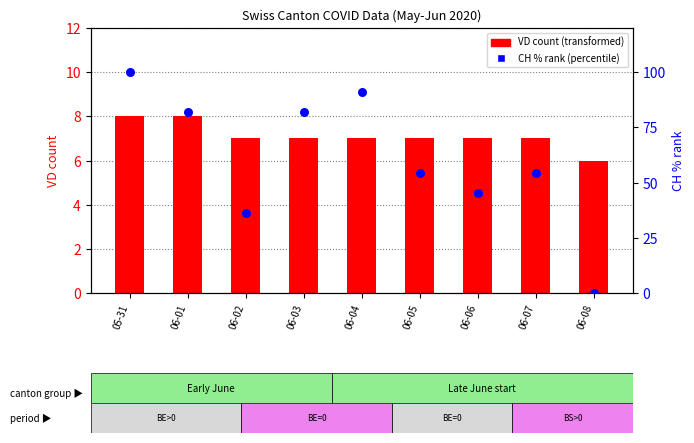

Which series contains the highest Y value?

CH % rank